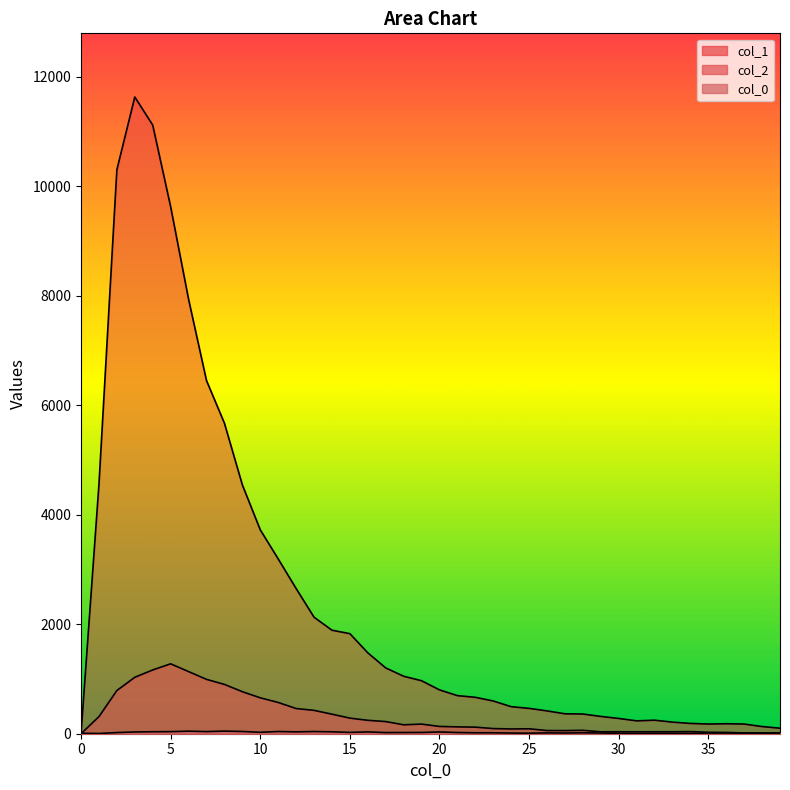

What is the total value across all series at 32?

291